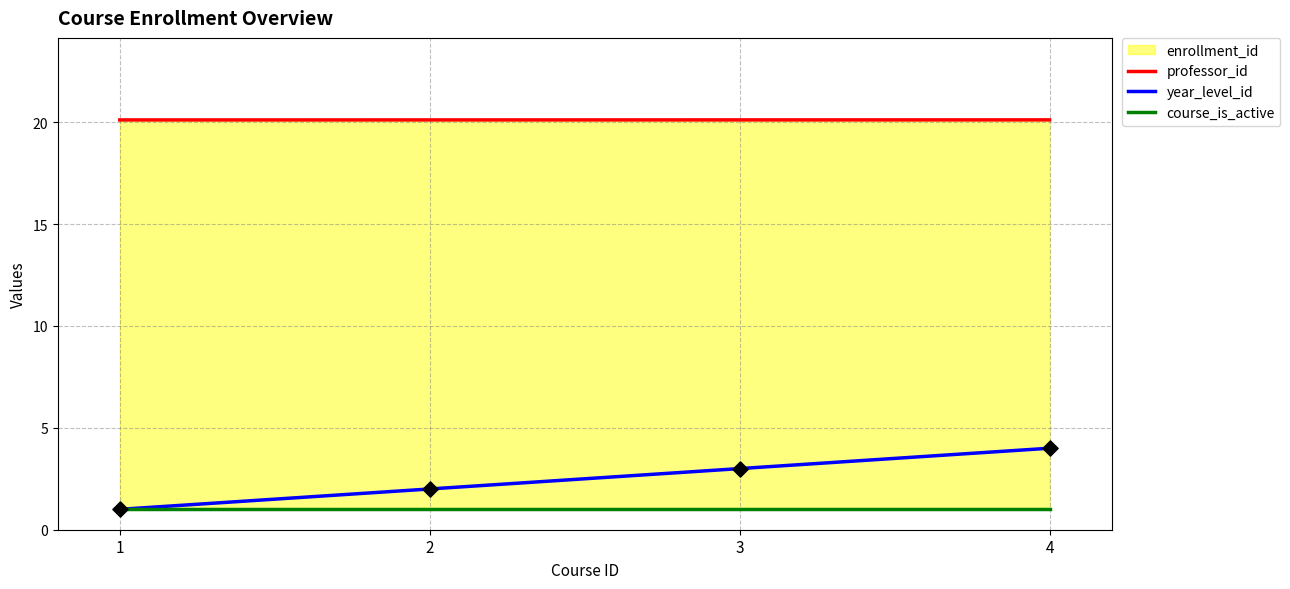

At how many categories does at least one series exceed 11?

4